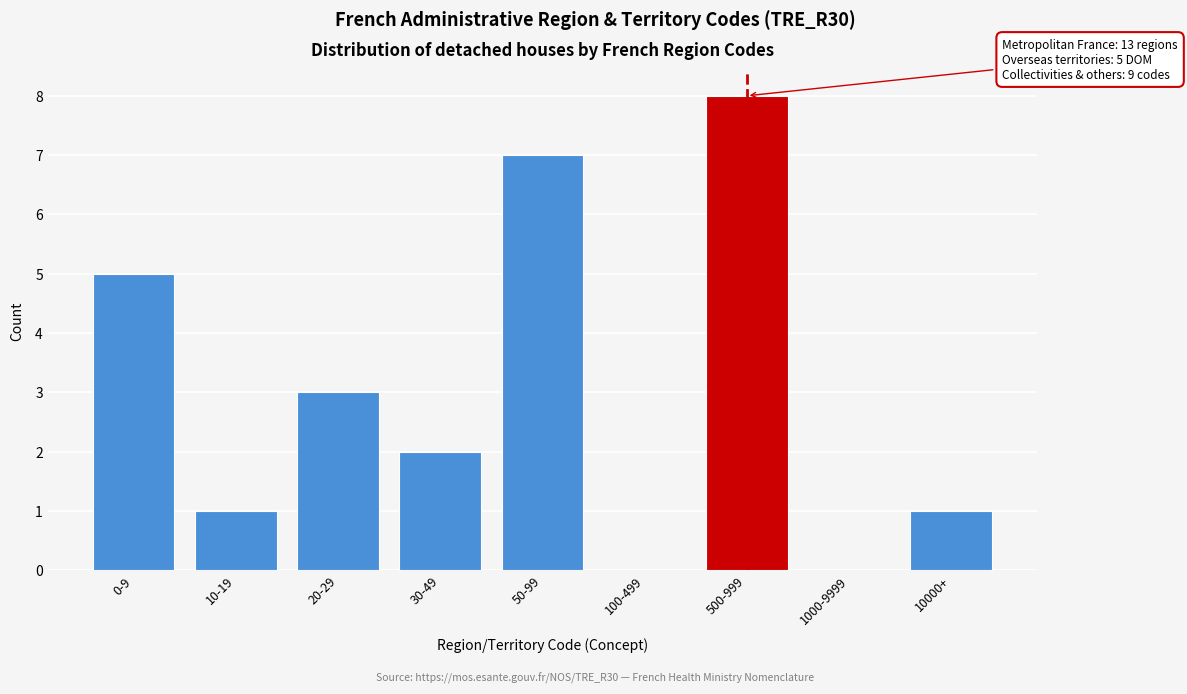

Reading left to right, transcribe all the data shown in this chart.

0-9=5	10-19=1	20-29=3	30-49=2	50-99=7	100-499=0	500-999=8	1000-9999=0	10000+=1